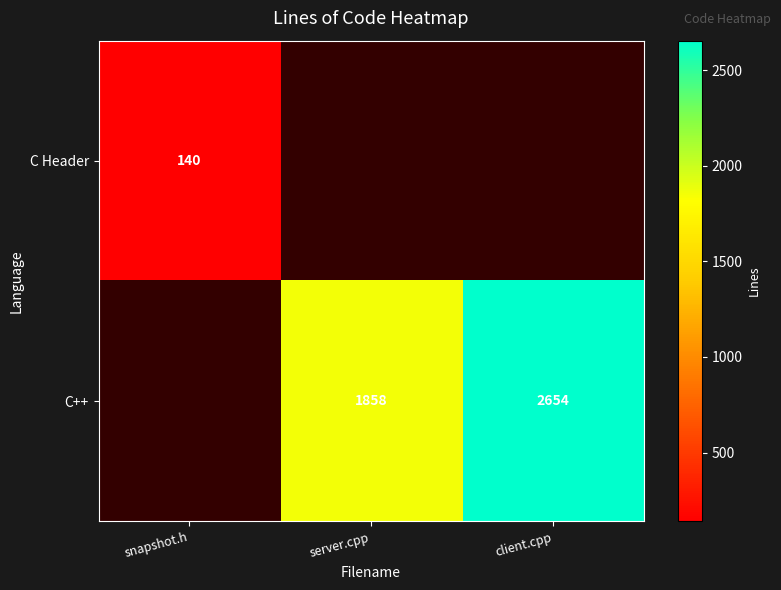

At how many categories does at least one series exceed 1018?

2